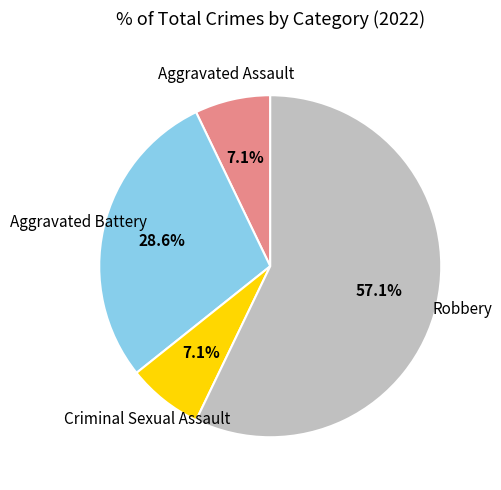

How many slices are in this pie chart?

4